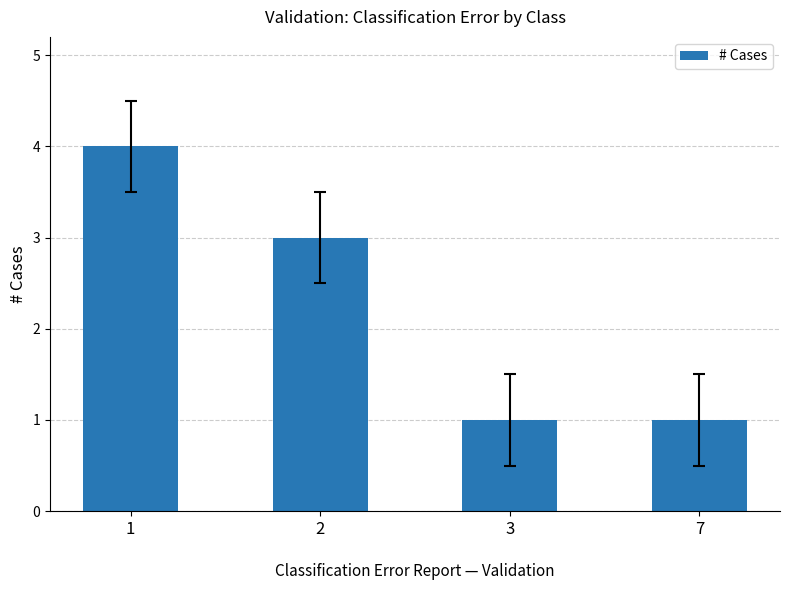

What is the minimum value shown in the chart?

1